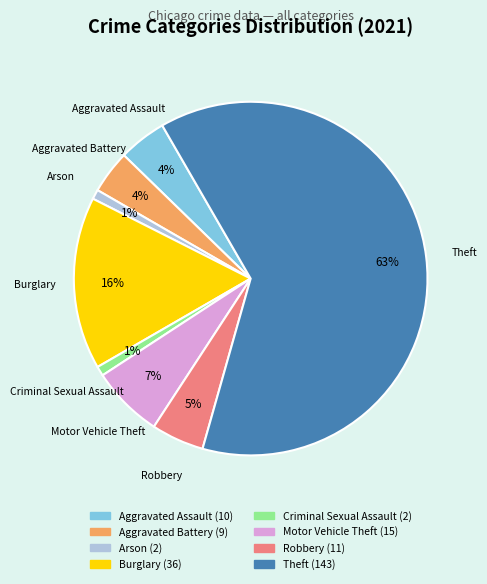

Approximately how many times larger is the value at Aggravated Battery compared to Robbery?

0.8